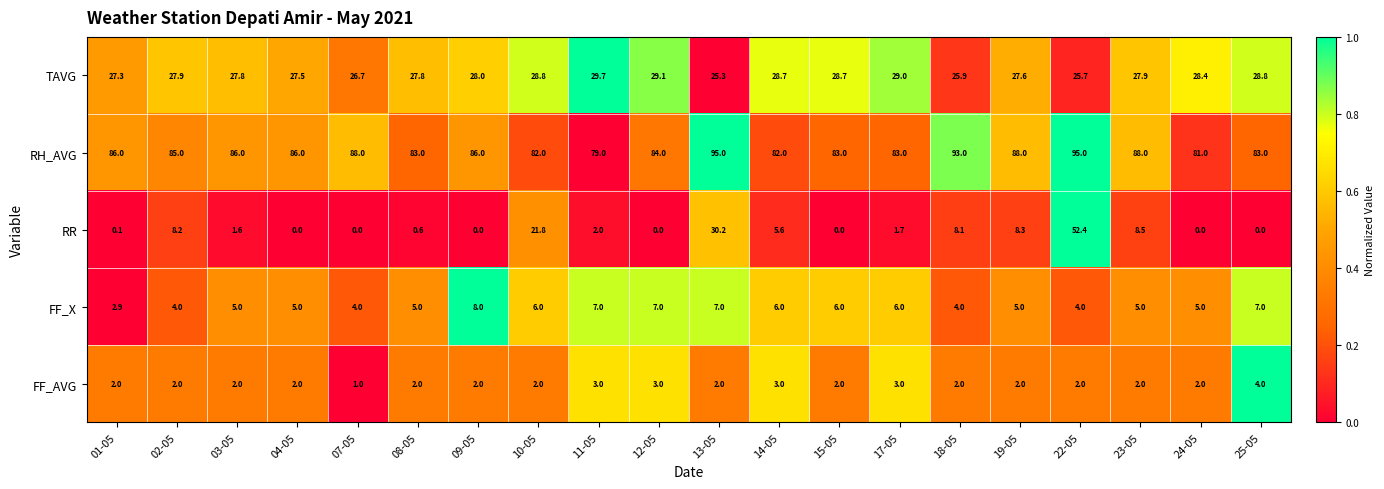

List the series in order of their peak value, highest first.

RH_AVG, RR, TAVG, FF_X, FF_AVG